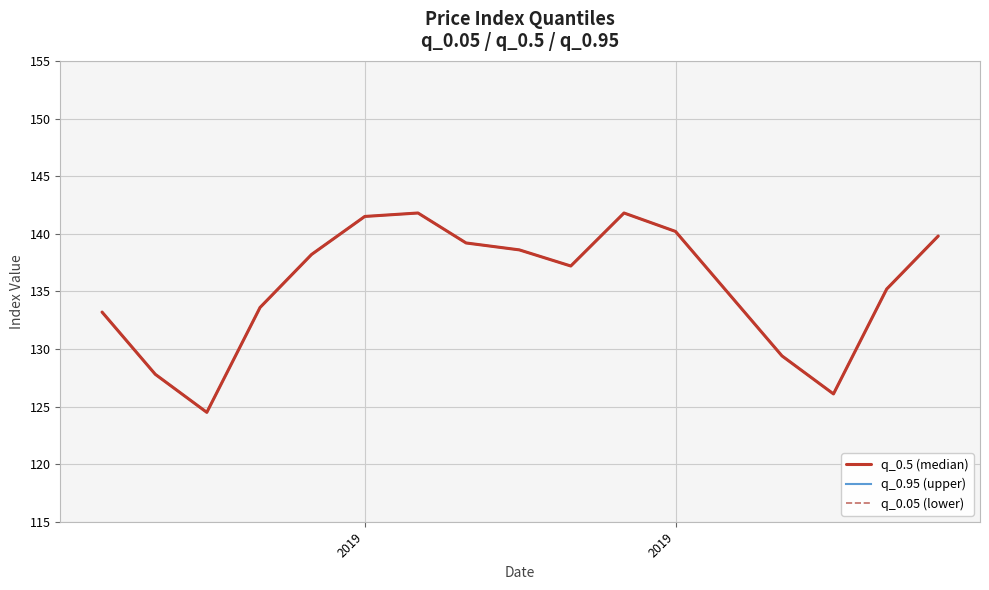

At how many categories does at least one series exceed 138?

8